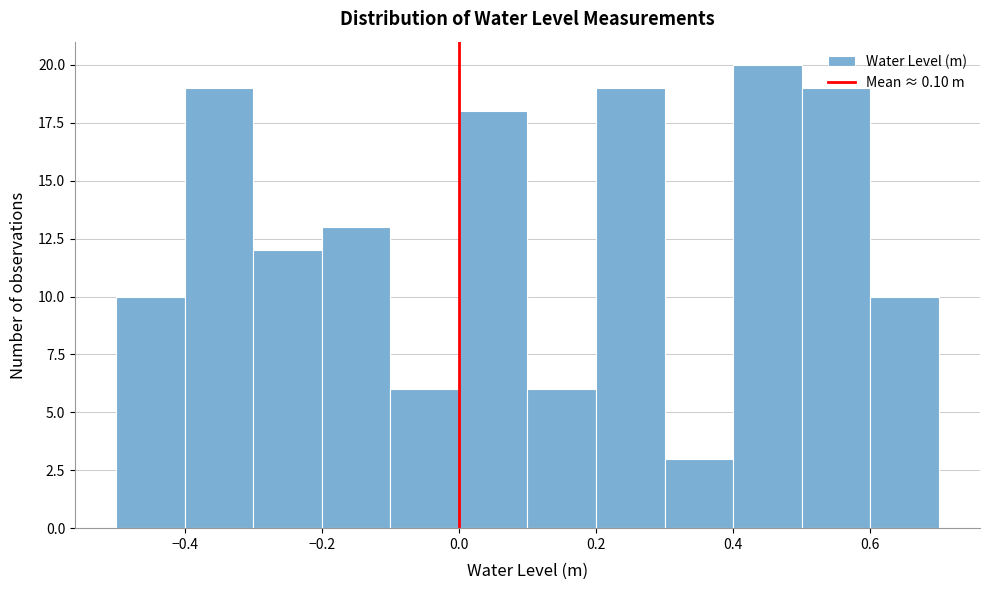

Which range on the x-axis has the tallest bar?

0.4 to 0.5